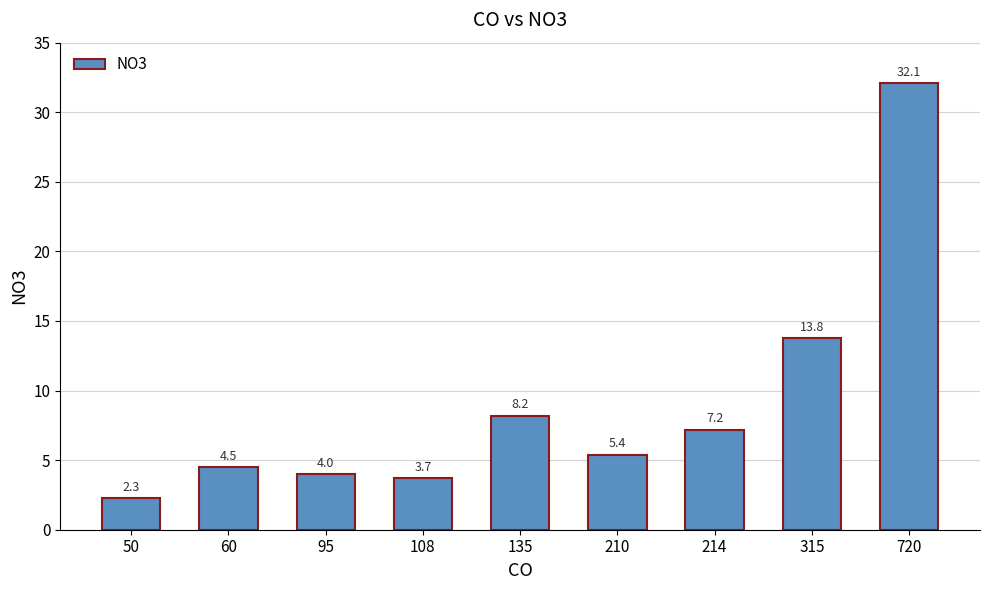

List the labels in order of value, smallest first.

50, 108, 95, 60, 210, 214, 135, 315, 720